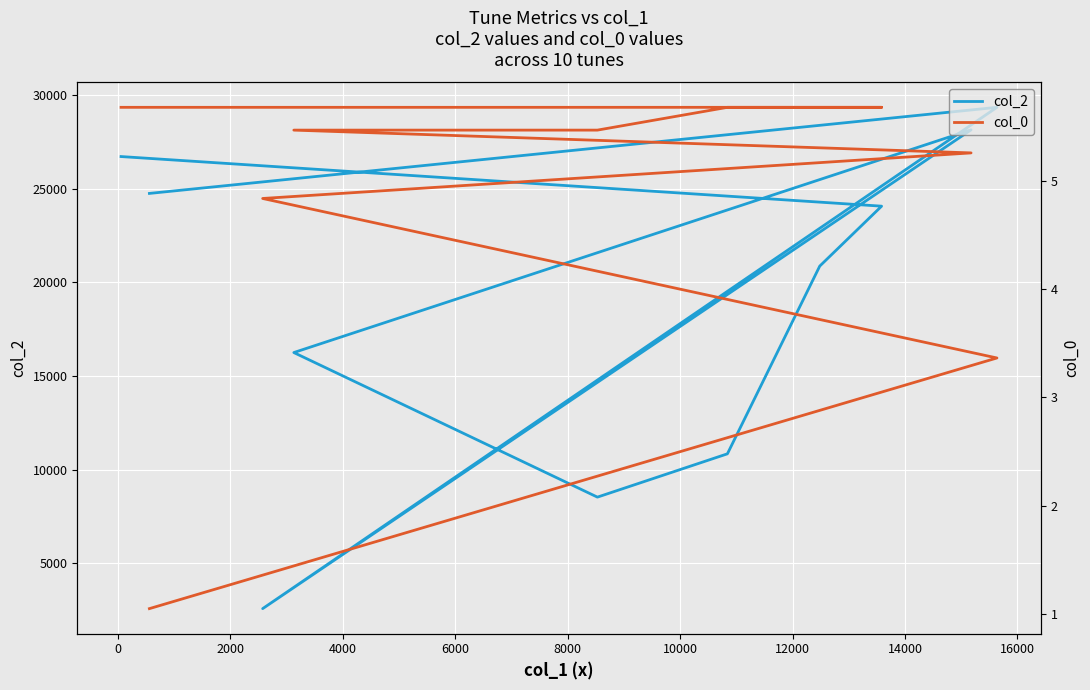

True or false: col_2 and col_0 cross at least once.

False